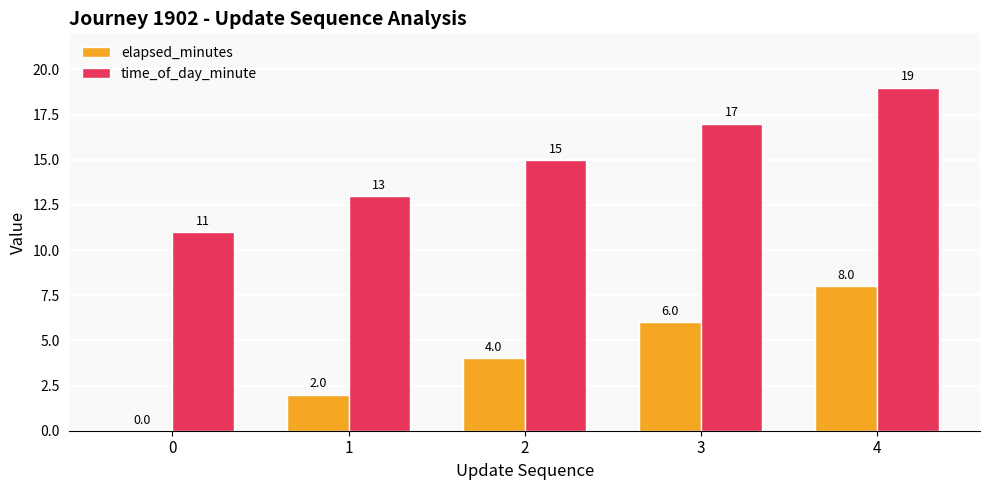

What is the greatest value displayed?

19